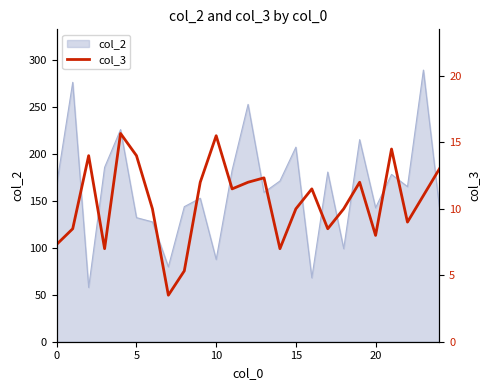

At which label is the value closest to 9?

22